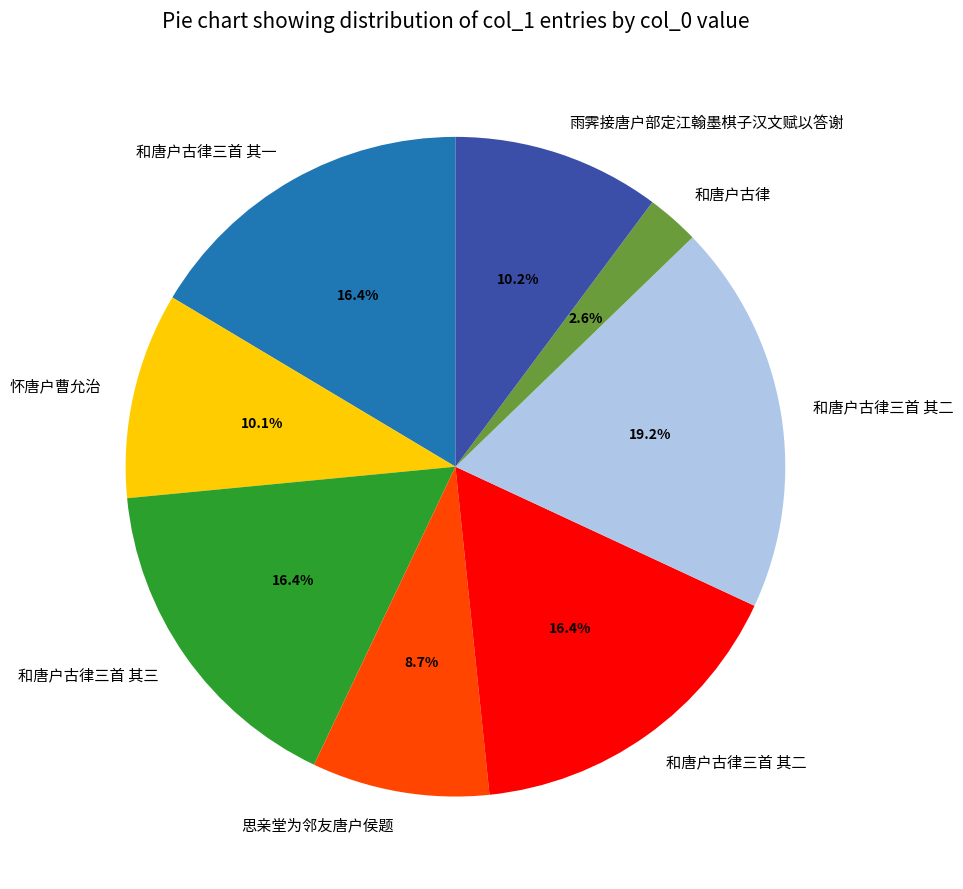

Does any single category account for the majority?

No